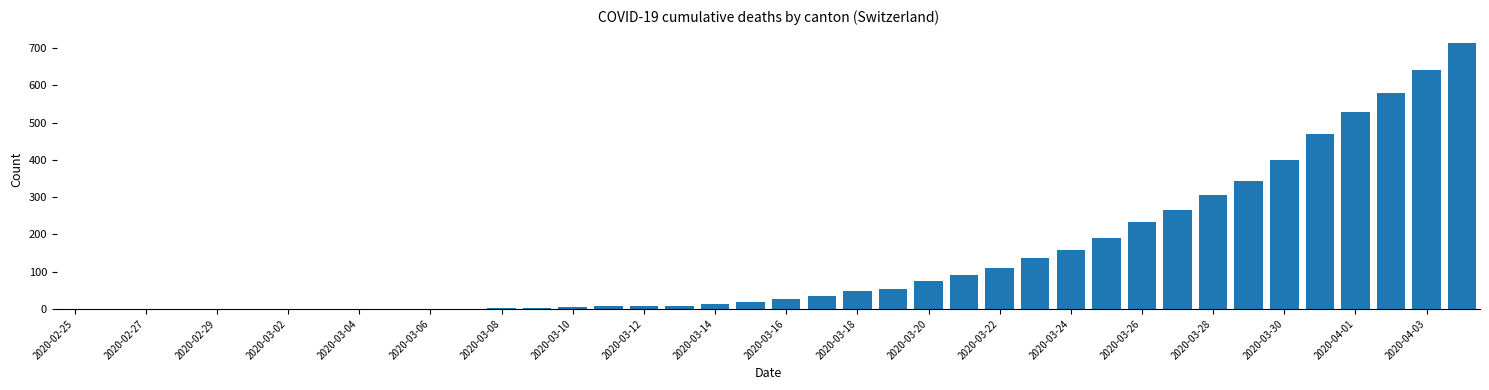

The chart shows a value of 36 at 2020-03-22. True or false?

False